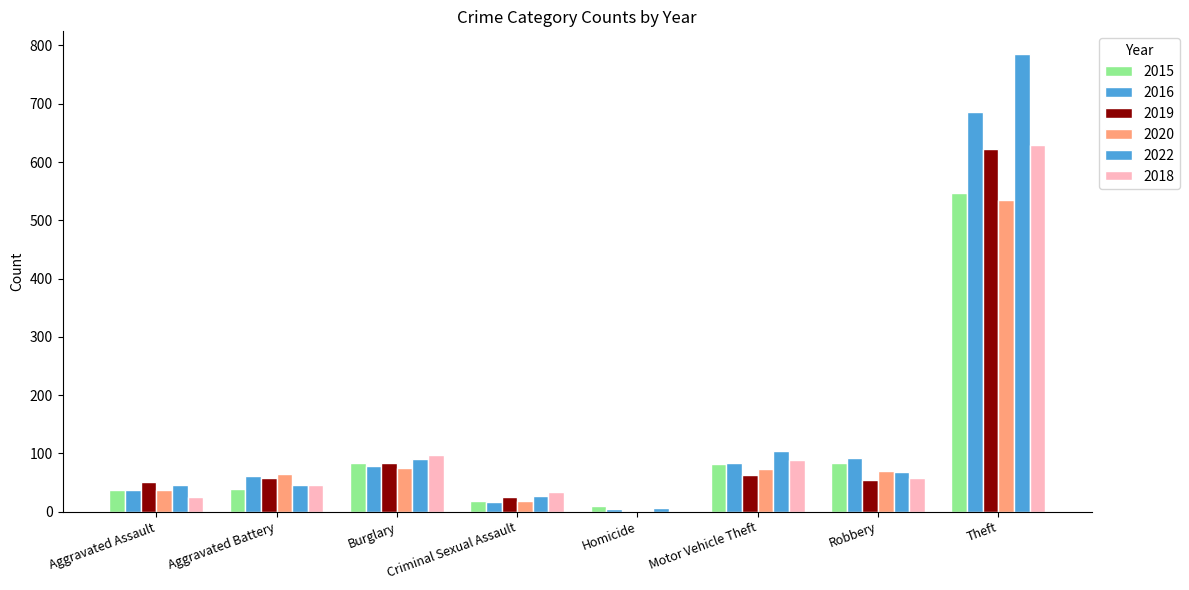

Count the number of categories in the chart.

8